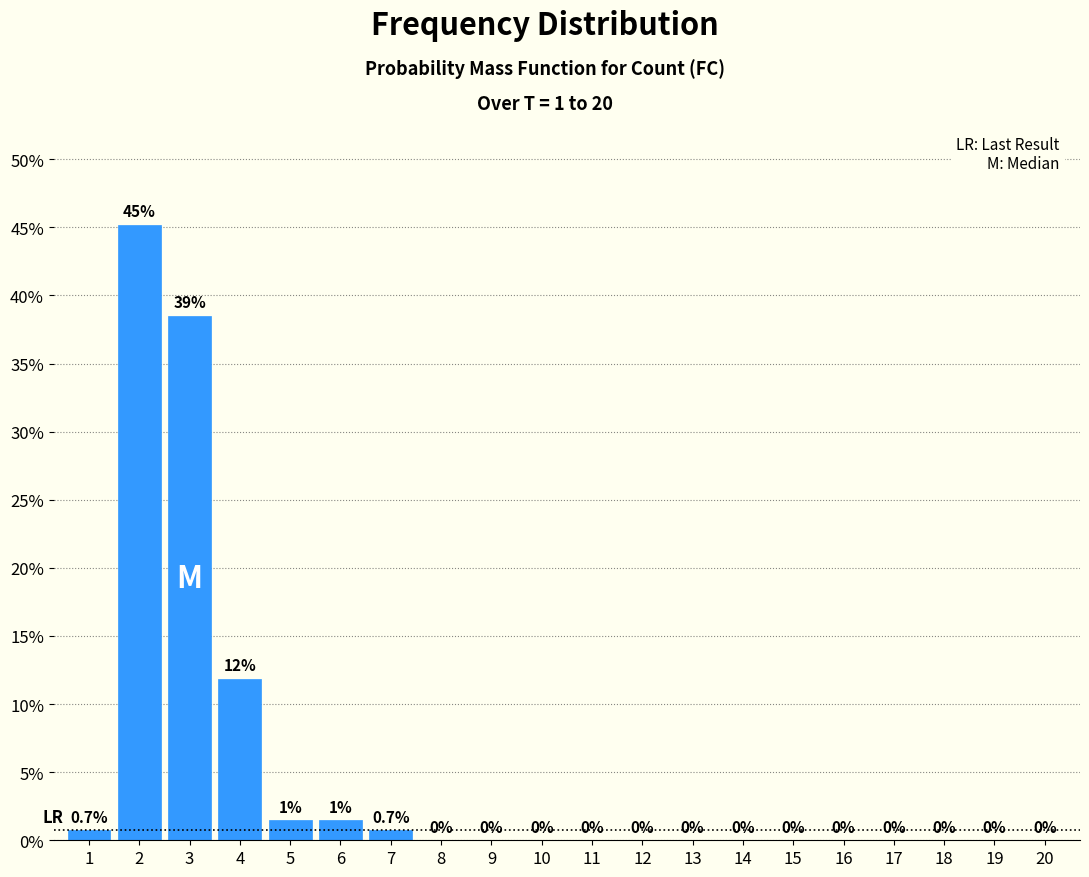

Which has a higher value, 4 or 5?

4